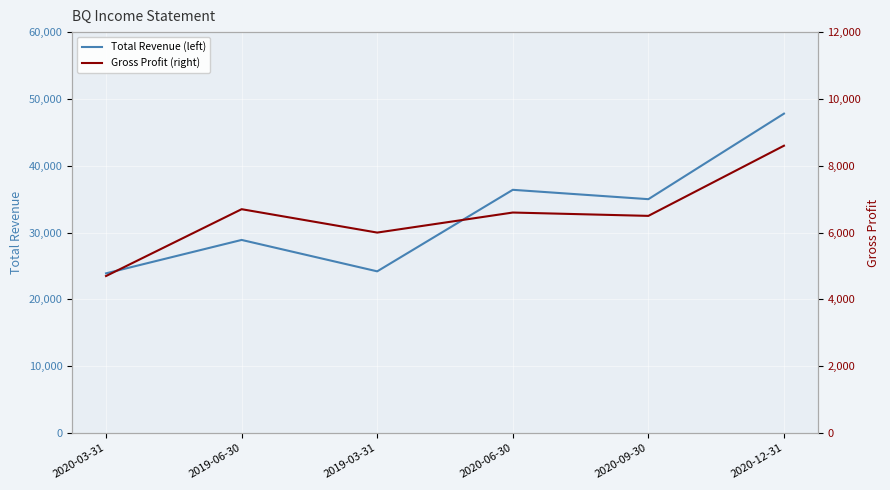

Which series has the largest range (max minus min)?

Total Revenue (left)